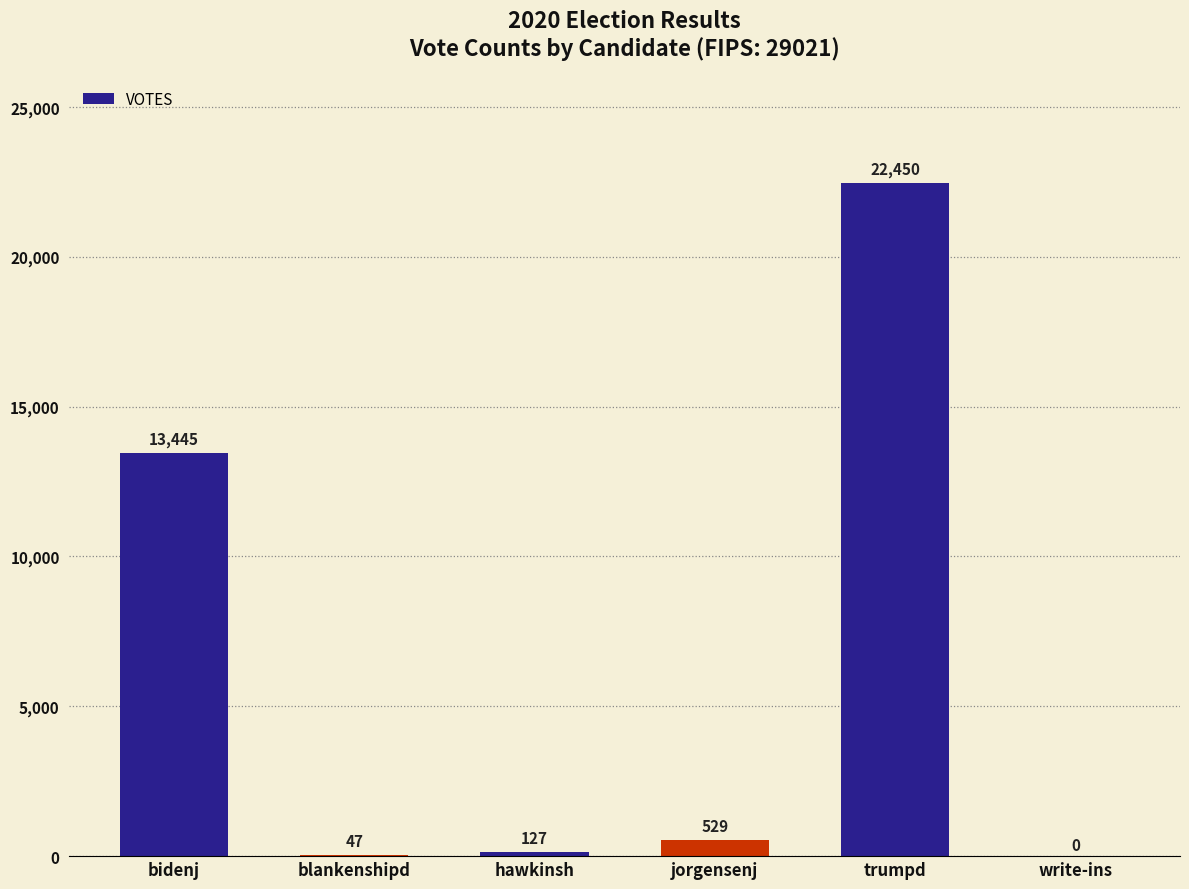

Are the bars horizontal?

No